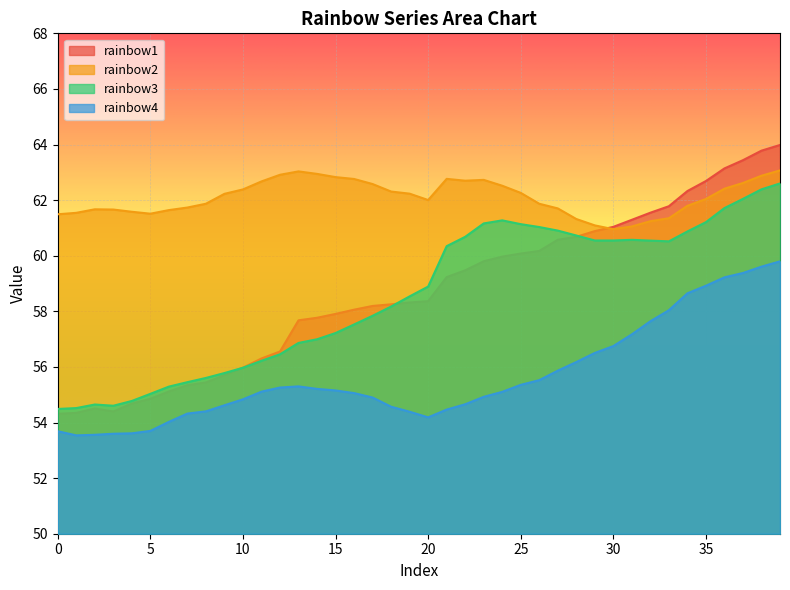

Reading right to left, what are all the values shown in this chart?

rainbow1: 39=64.0	38=63.8	37=63.4	36=63.1	35=62.7	34=62.3	33=61.8	32=61.5	31=61.3	30=61.0	29=60.9	28=60.7	27=60.6	26=60.2	25=60.1	24=60.0	23=59.8	22=59.5	21=59.2	20=58.4	19=58.3	18=58.3	17=58.2	16=58.1	15=57.9	14=57.8	13=57.7	12=56.6	11=56.3	10=56.0	9=55.7	8=55.4	7=55.3	6=55.1	5=54.9	4=54.7	3=54.4	2=54.5	1=54.3	0=54.3
rainbow2: 39=63.1	38=62.9	37=62.6	36=62.4	35=62.0	34=61.8	33=61.3	32=61.2	31=61.1	30=61.0	29=61.1	28=61.3	27=61.7	26=61.9	25=62.3	24=62.5	23=62.7	22=62.7	21=62.8	20=62.0	19=62.2	18=62.3	17=62.6	16=62.8	15=62.8	14=62.9	13=63.0	12=62.9	11=62.7	10=62.4	9=62.2	8=61.9	7=61.7	6=61.6	5=61.5	4=61.6	3=61.7	2=61.7	1=61.5	0=61.5
rainbow3: 39=62.6	38=62.4	37=62.0	36=61.7	35=61.2	34=60.9	33=60.5	32=60.5	31=60.6	30=60.5	29=60.5	28=60.7	27=60.9	26=61.0	25=61.1	24=61.3	23=61.2	22=60.7	21=60.3	20=58.9	19=58.5	18=58.2	17=57.8	16=57.5	15=57.2	14=57.0	13=56.9	12=56.5	11=56.2	10=56.0	9=55.8	8=55.6	7=55.5	6=55.3	5=55.0	4=54.8	3=54.6	2=54.6	1=54.5	0=54.5
rainbow4: 39=59.8	38=59.6	37=59.4	36=59.2	35=58.9	34=58.6	33=58.0	32=57.6	31=57.2	30=56.8	29=56.5	28=56.2	27=55.9	26=55.5	25=55.4	24=55.1	23=54.9	22=54.7	21=54.5	20=54.2	19=54.4	18=54.6	17=54.9	16=55.1	15=55.2	14=55.2	13=55.3	12=55.3	11=55.1	10=54.8	9=54.6	8=54.4	7=54.3	6=54.0	5=53.7	4=53.6	3=53.6	2=53.6	1=53.5	0=53.7